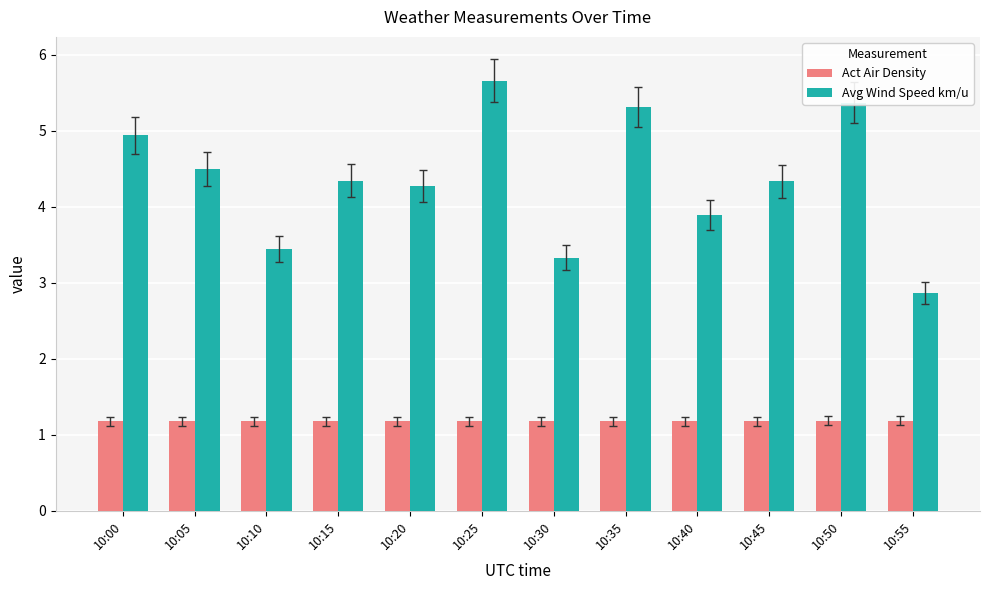

Reading left to right, transcribe all the data shown in this chart.

Act Air Density: 10:00=1.2	10:05=1.2	10:10=1.2	10:15=1.2	10:20=1.2	10:25=1.2	10:30=1.2	10:35=1.2	10:40=1.2	10:45=1.2	10:50=1.2	10:55=1.2
Avg Wind Speed km/u: 10:00=4.9	10:05=4.5	10:10=3.4	10:15=4.3	10:20=4.3	10:25=5.7	10:30=3.3	10:35=5.3	10:40=3.9	10:45=4.3	10:50=5.4	10:55=2.9